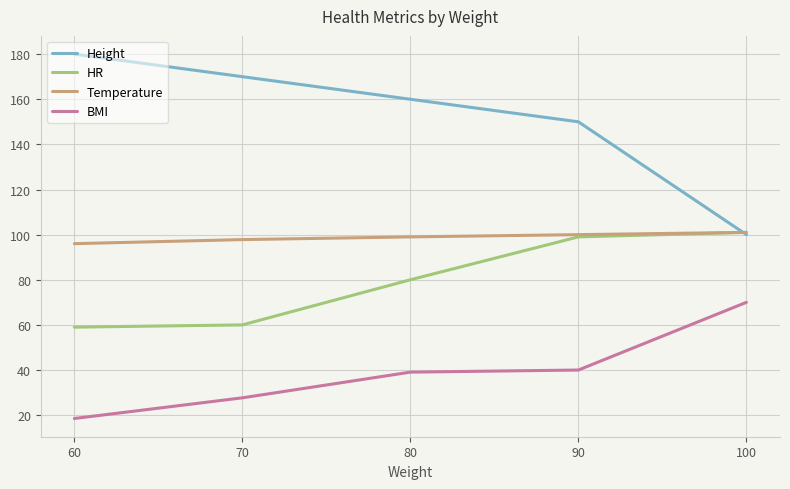

What is the difference between the maximum and minimum values in the BMI series?

51.5